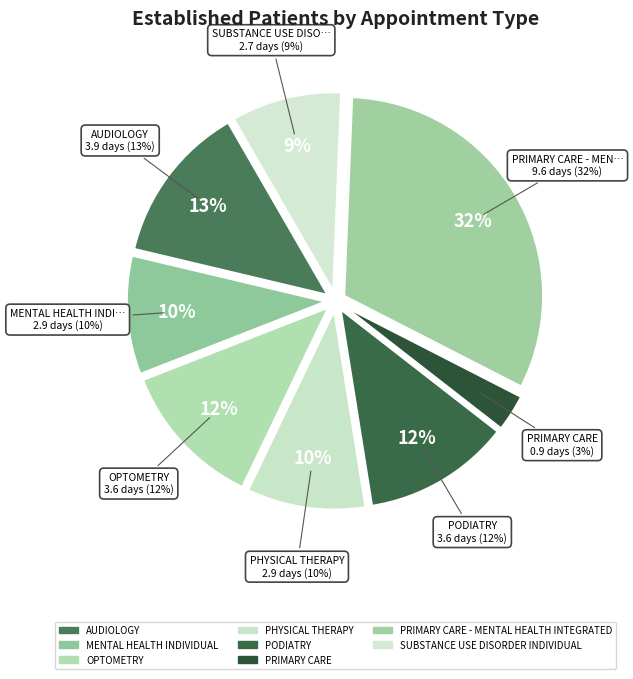

Which slice is the largest?

PRIMARY CARE - MENTAL HEALTH INTEGRATED